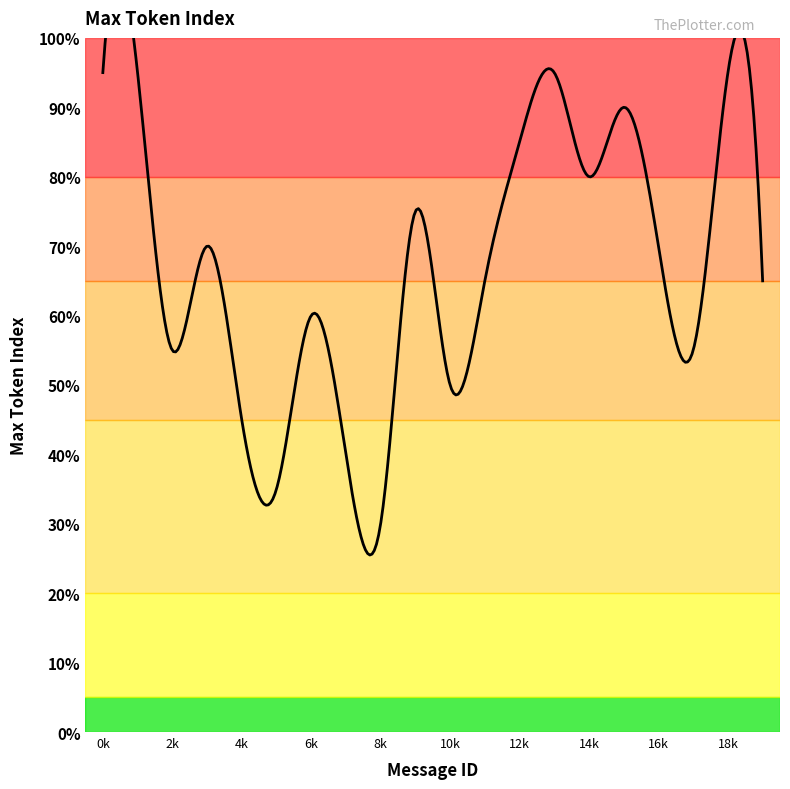

Which has a higher value, 5 or 7?

7